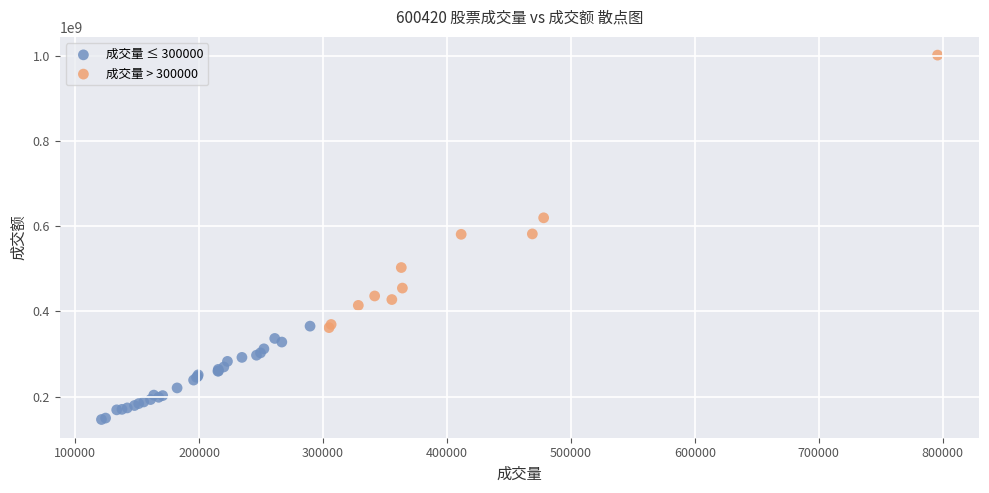

Which series reaches the maximum Y coordinate?

成交量 > 300000